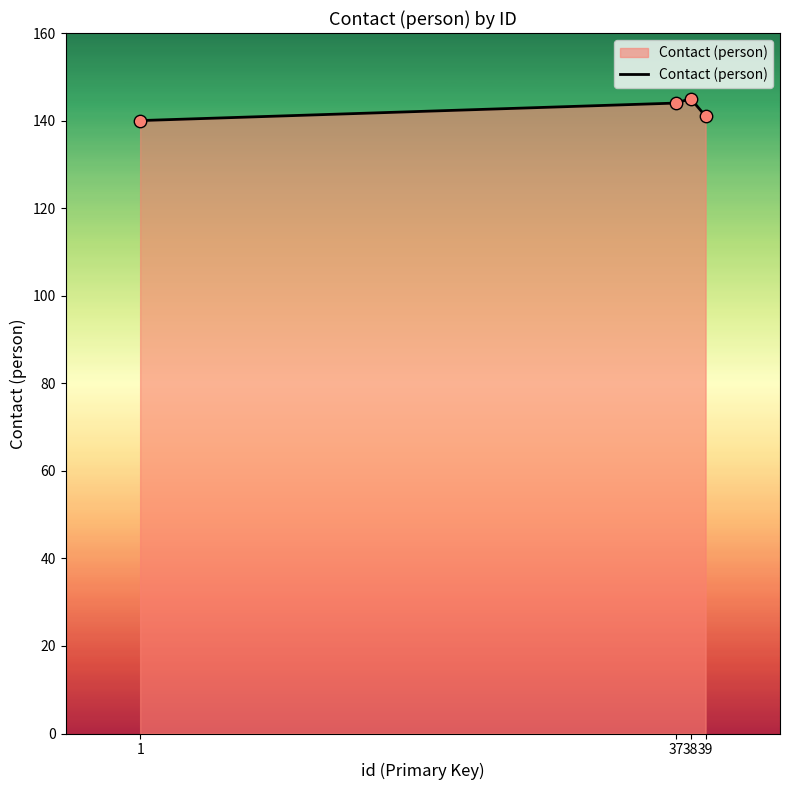

What is the ratio of the value at 37 to the value at 1?

1.0